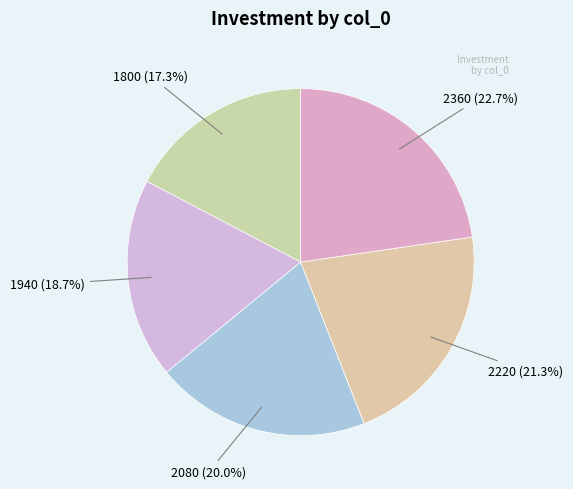

Which category has the smallest portion of the pie?

1800